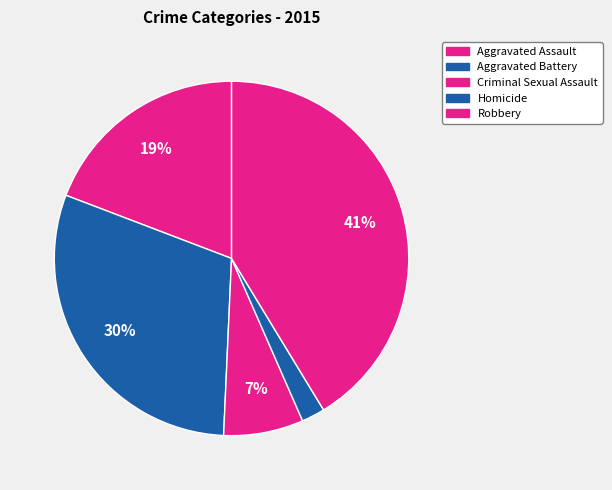

Count the number of slices in the pie.

5